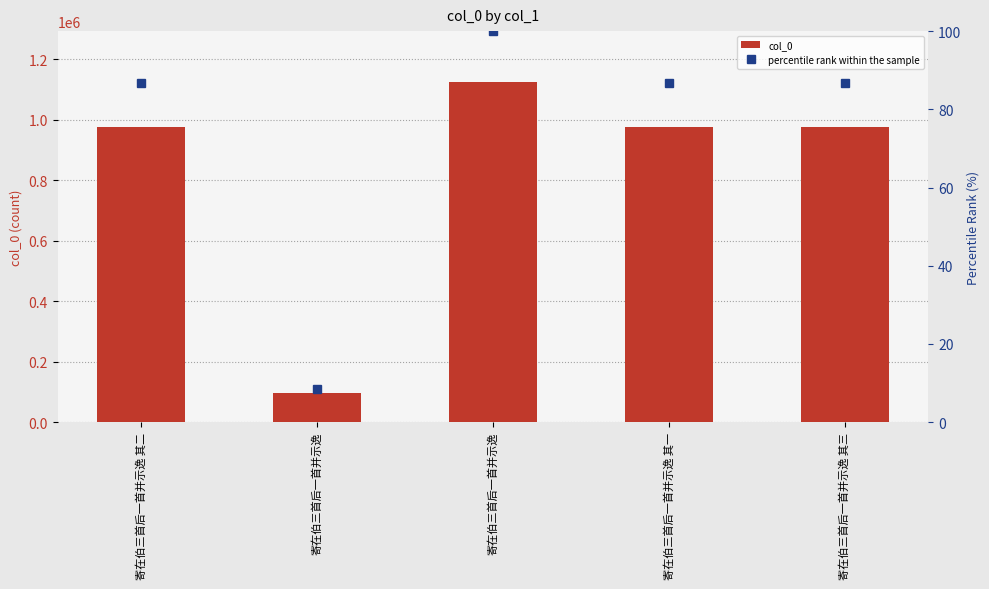

What is the sum of all percentile rank within the sample values?

368.6